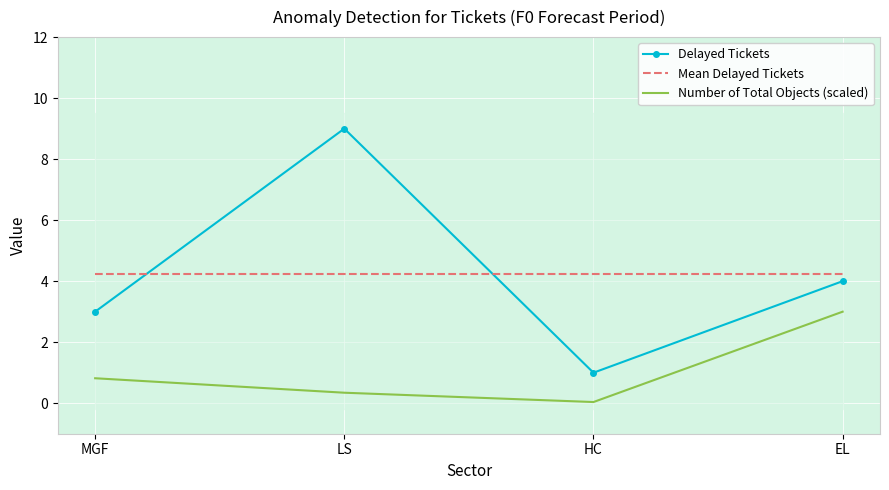

Is the value of Number of Total Objects (scaled) at EL greater than the value of Delayed Tickets at LS?

No